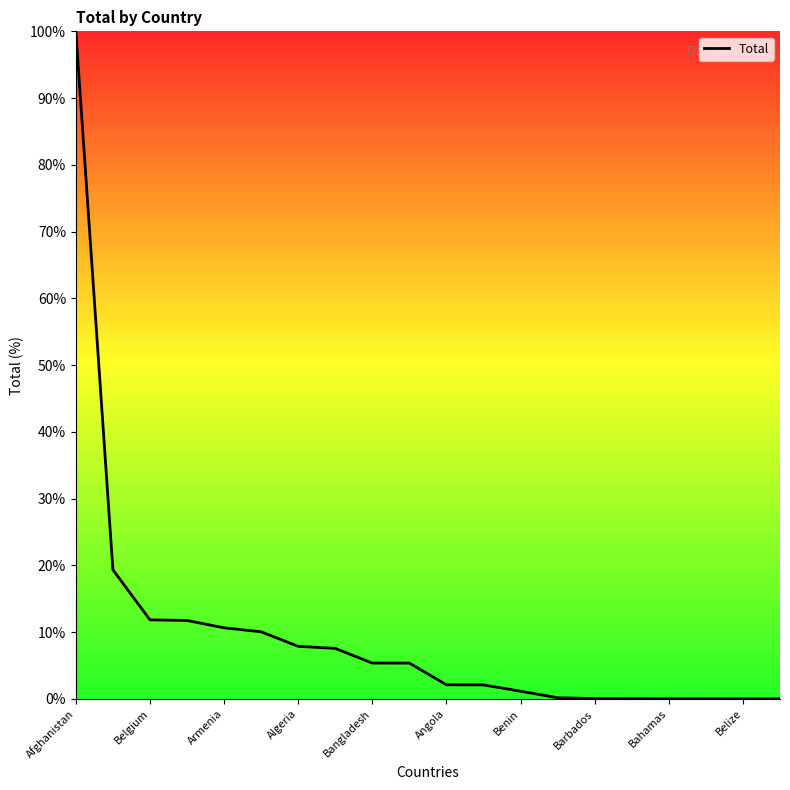

What is the difference between the maximum and minimum values?

100.0